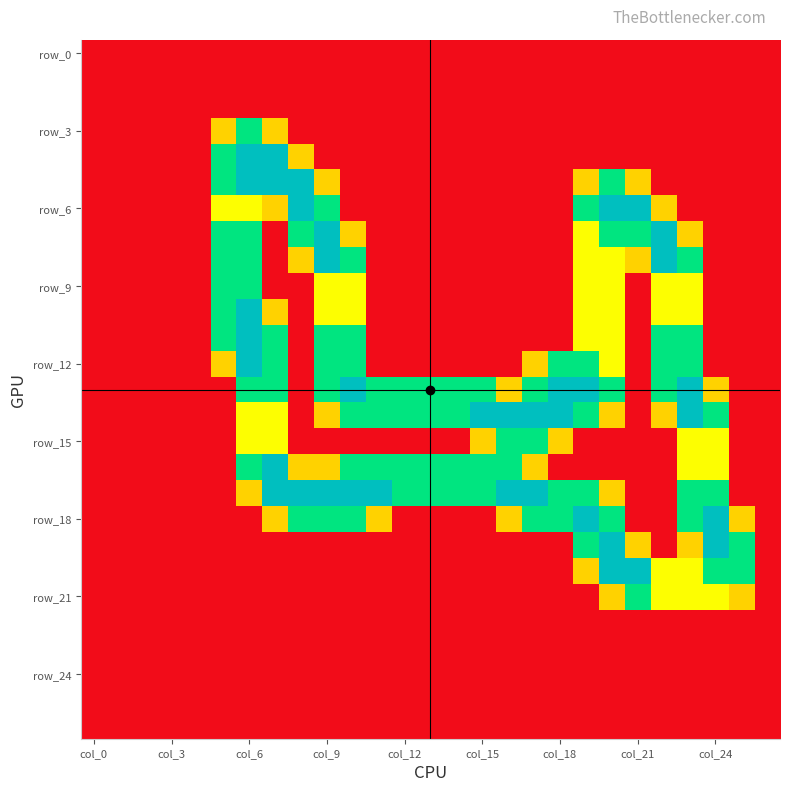

Which category has the lowest value across all series?

col_0